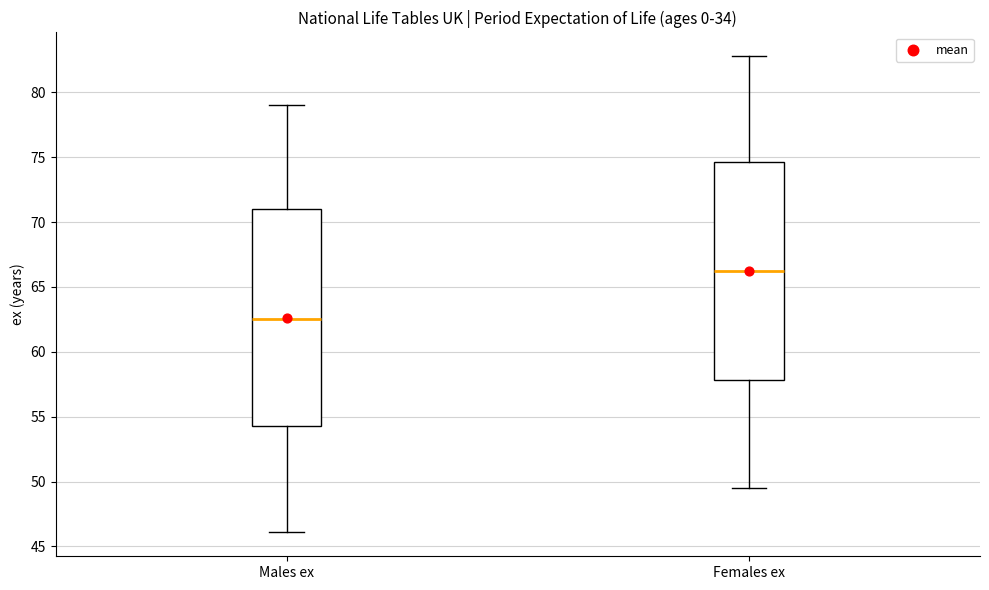

Reading left to right, read every box against the y-axis: the position of its median line, the range the box covers, and the ends of its whiskers. The values are not printed on the chart, so give them approximately, as read against the axis.

Males ex: median 62.5, box 54.5 to 71.0, whiskers 46.0 to 79.0
Females ex: median 66.0, box 58.0 to 74.5, whiskers 49.5 to 83.0